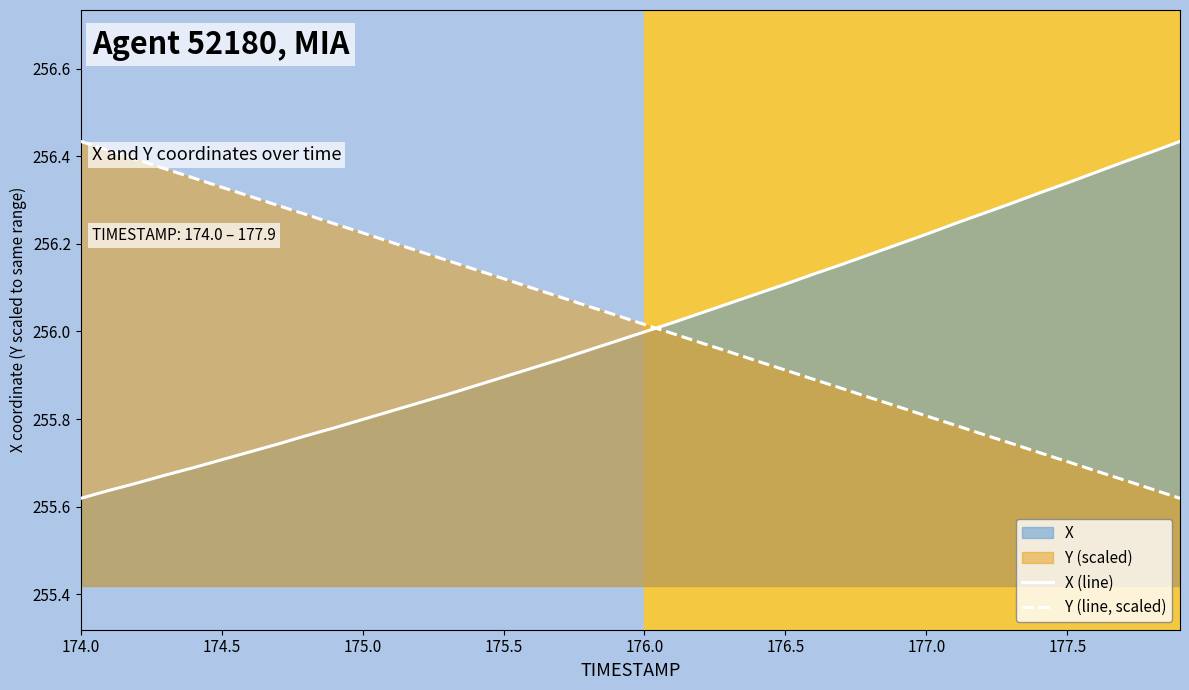

How many series are shown in this chart?

2